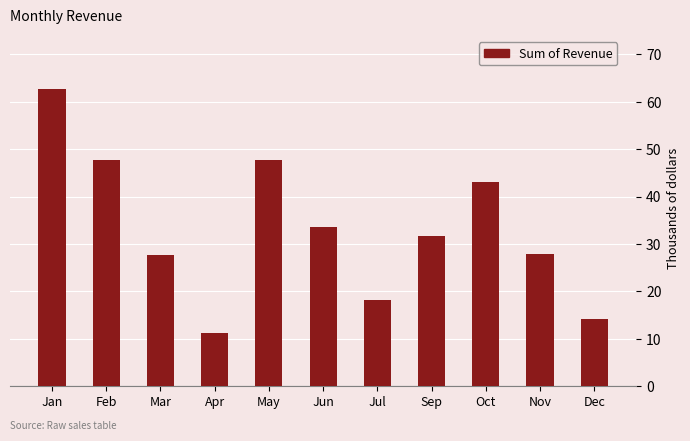

Is it true that the value at Jan is 35688?

False